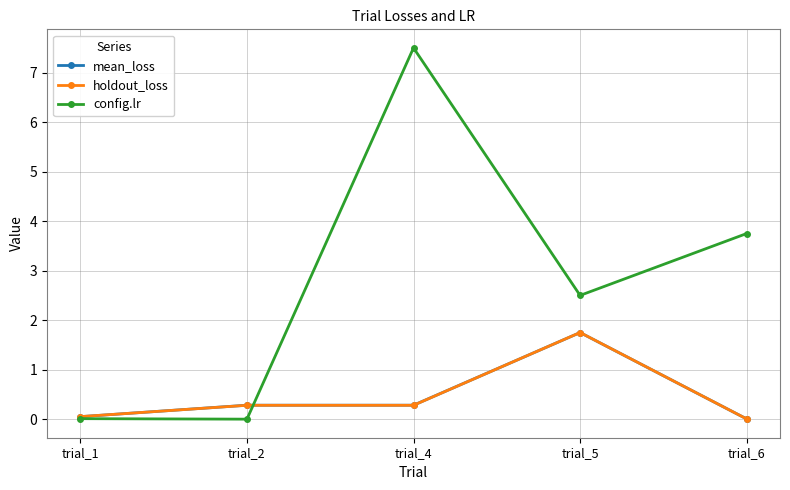

Which series has the largest total across all categories?

config.lr